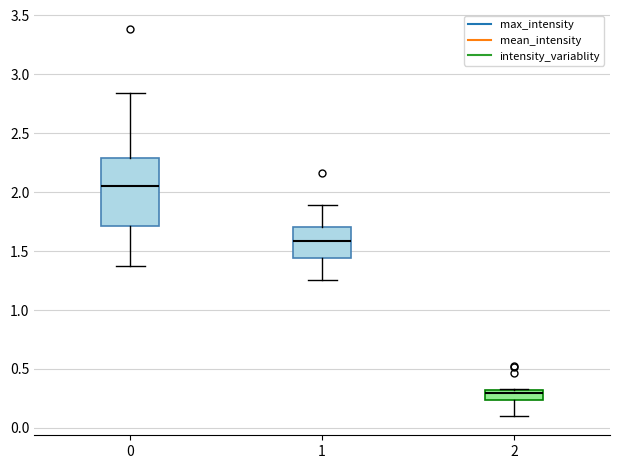

Reading left to right, read every box against the y-axis: the position of its median line, the range the box covers, and the ends of its whiskers. The values are not printed on the chart, so give them approximately, as read against the axis.

0: median 2.05, box 1.70 to 2.30, whiskers 1.35 to 2.85
1: median 1.60, box 1.45 to 1.70, whiskers 1.25 to 1.90
2: median 0.30 (just below the box's upper edge), box 0.25 to 0.30, whiskers 0.10 to 0.30